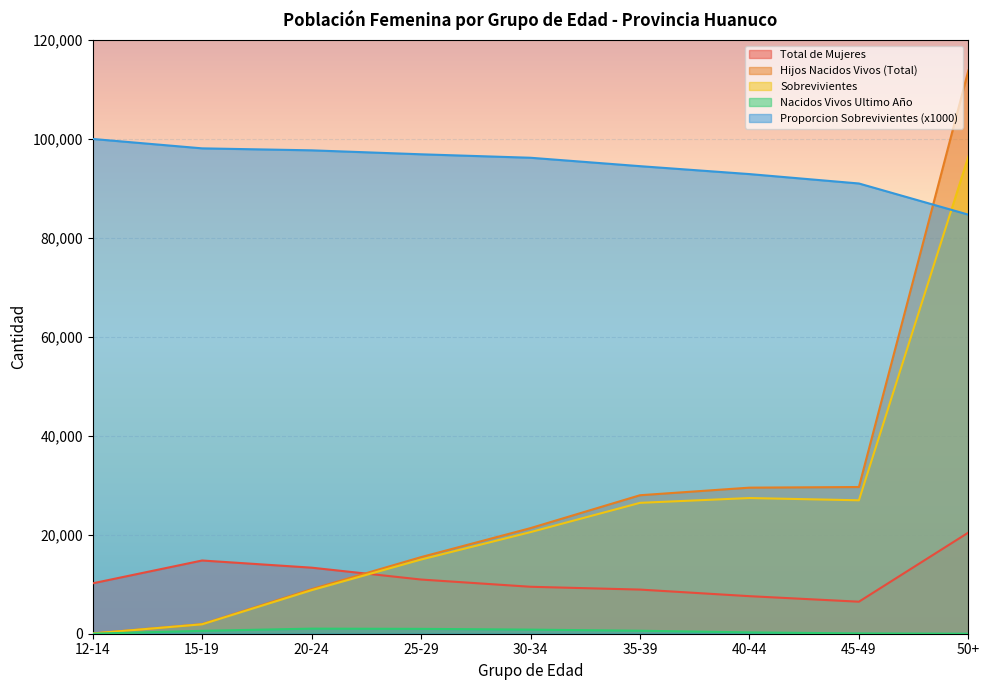

Is the value of Total de Mujeres at 35-39 greater than the value of Proporcion Sobrevivientes at 25-29?

No